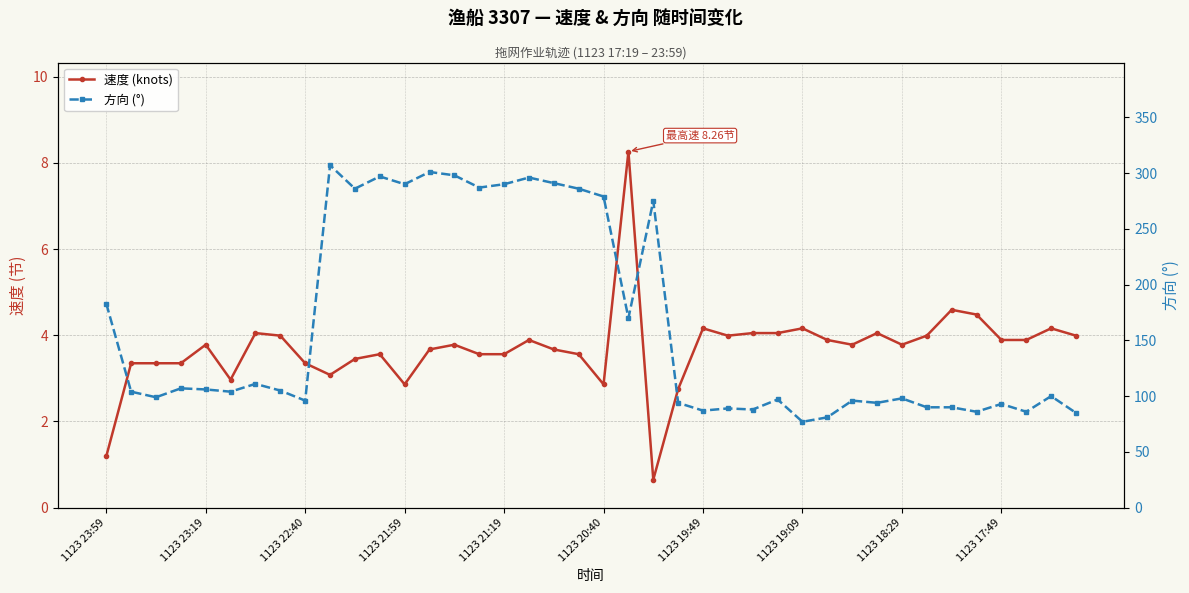

True or false: 方向 (°) has more than 2 interior local peaks.

True